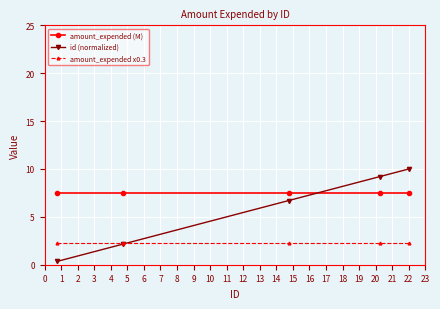

Which series ends up on top after the final intersection of amount_expended x0.3 and id (normalized)?

id (normalized)